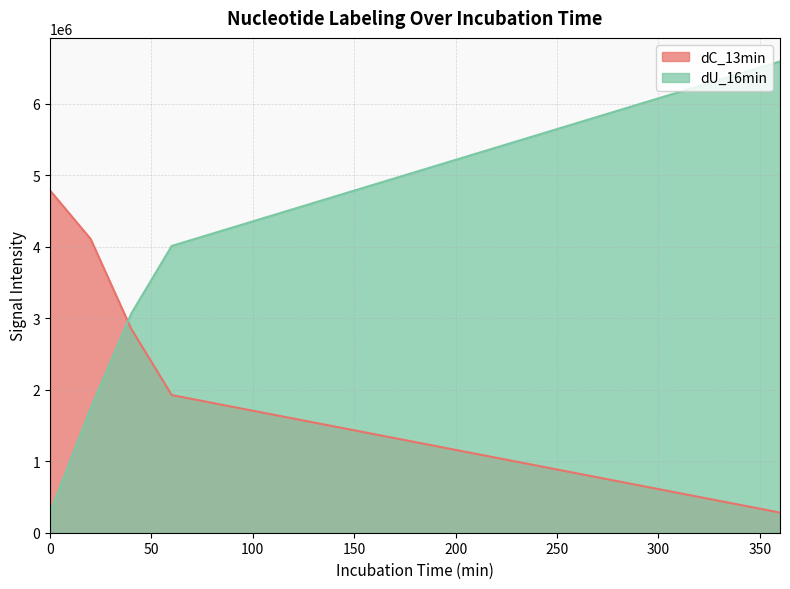

True or false: dU_16min and dC_13min cross at least once.

True